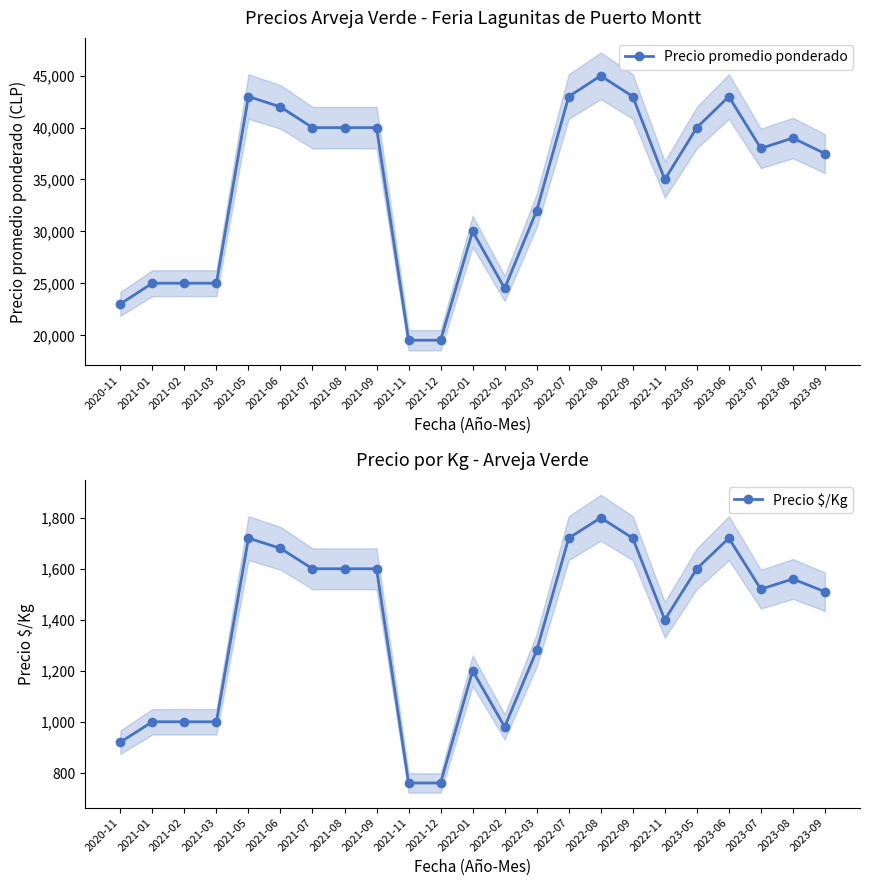

The Precio promedio ponderado series shows 8451 at 2021-06. True or false?

False